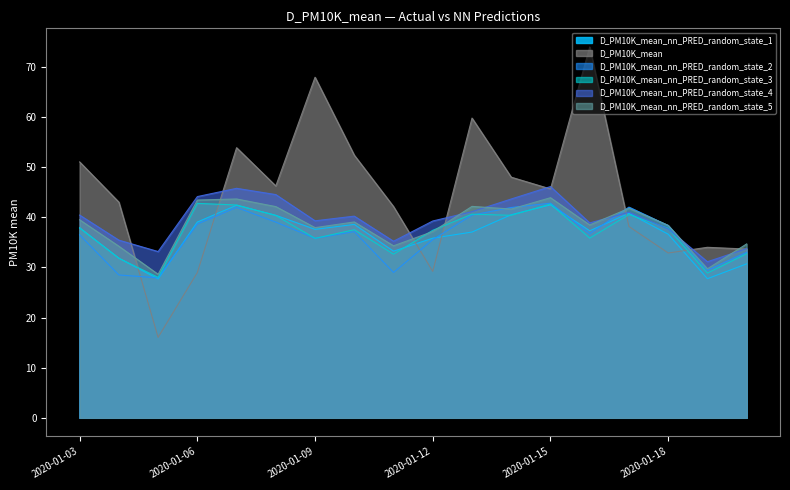

Does the chart have visible grid lines?

No